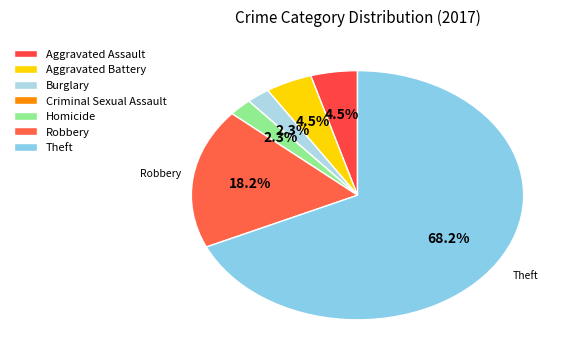

How many slices are in this pie chart?

7